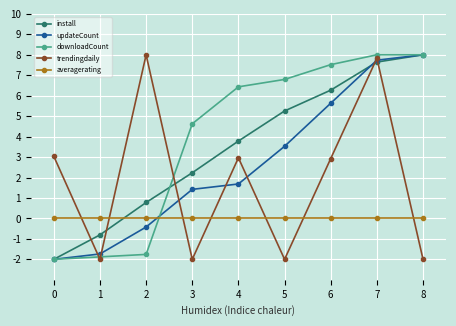

The value of averagerating at 0 is 0.0. True or false?

True